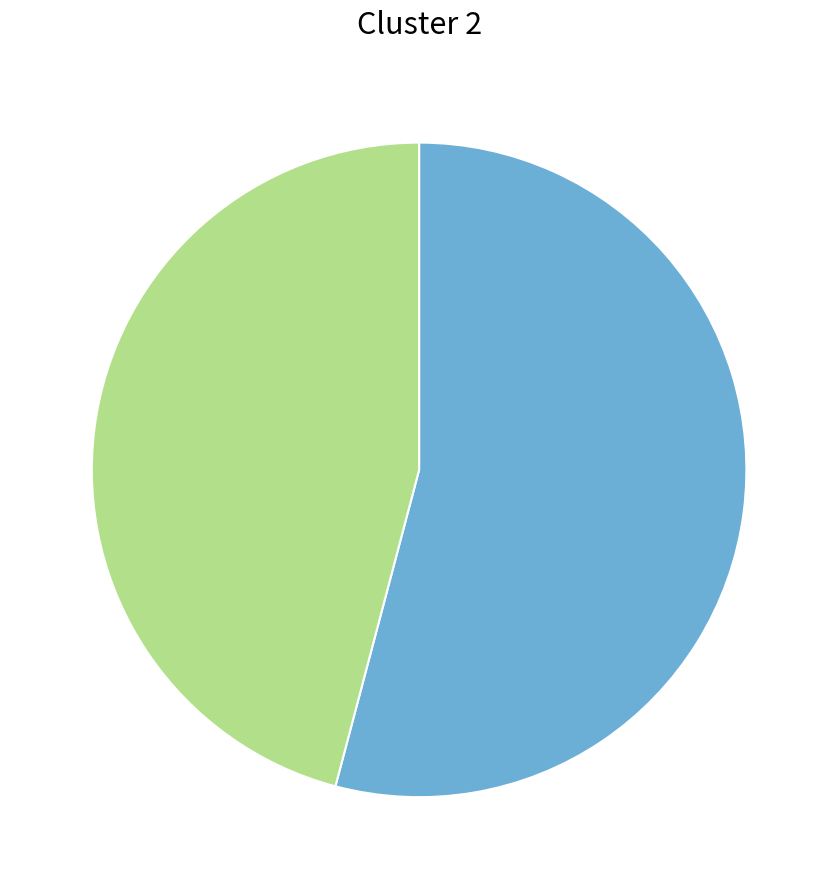

Is there any slice that represents more than half of the pie?

Yes